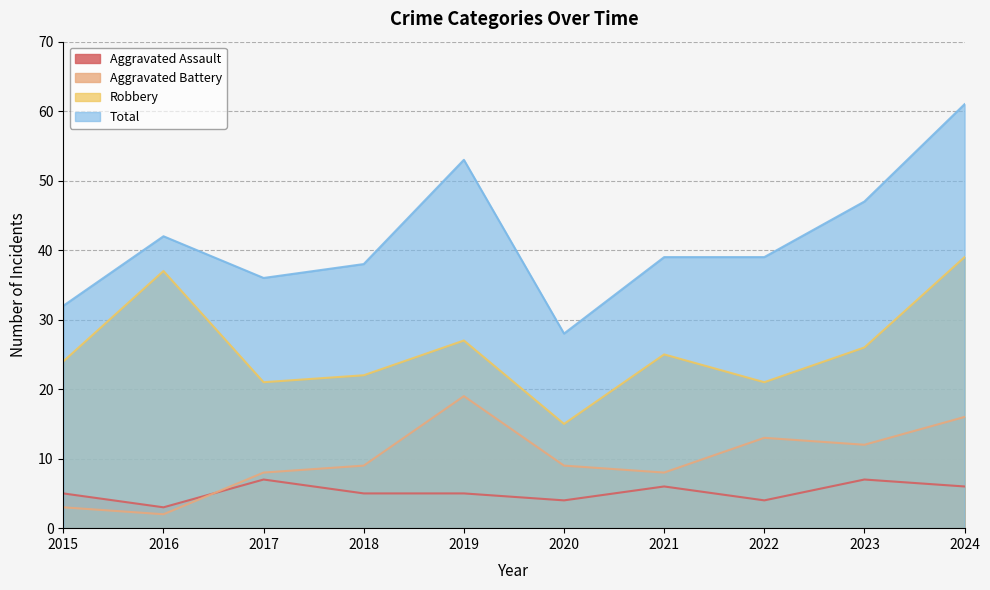

Which category has the lowest value in the Total series?

2020